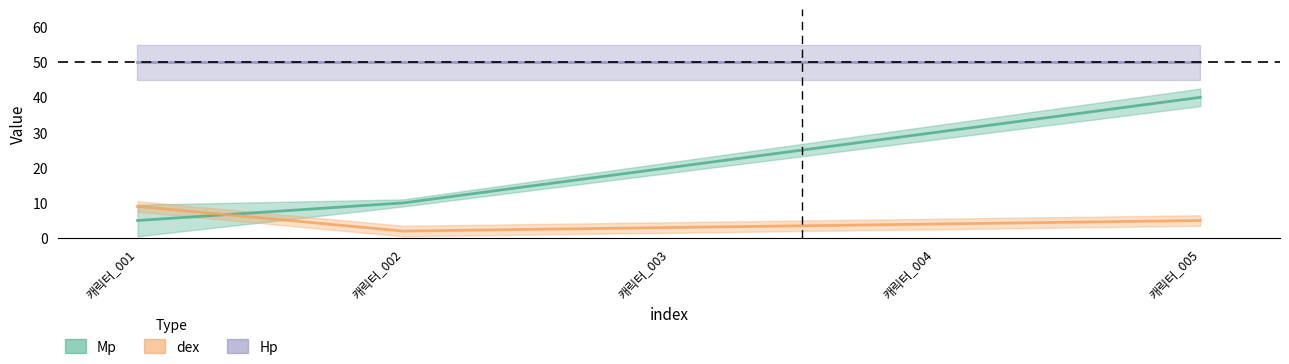

Which series has the largest total across all categories?

Mp